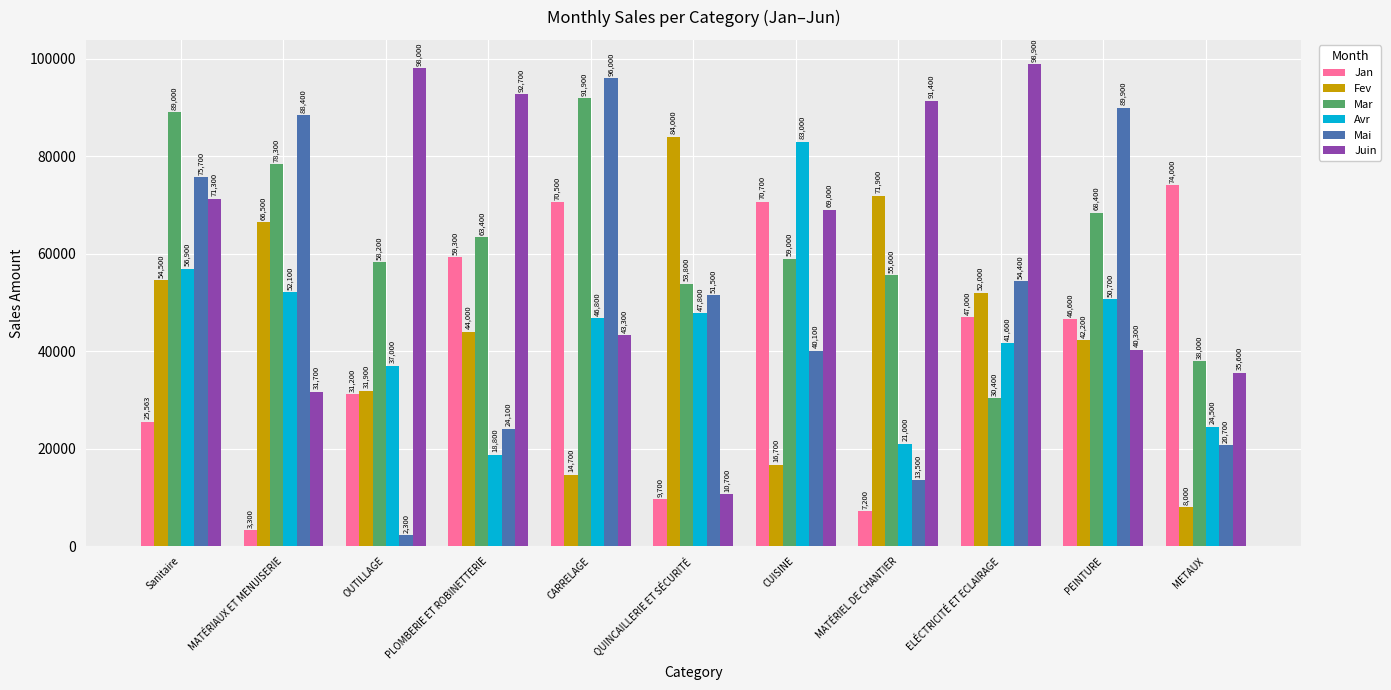

What is the difference between the maximum and minimum values in the Fev series?

76000